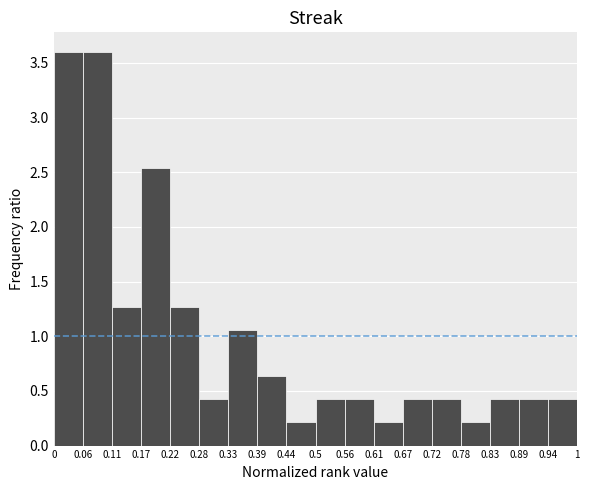

What is the height of the bar covering 0.83 to 0.89 on the x-axis? The values are not printed on the chart, so give them approximately, as read against the axis.

0.40